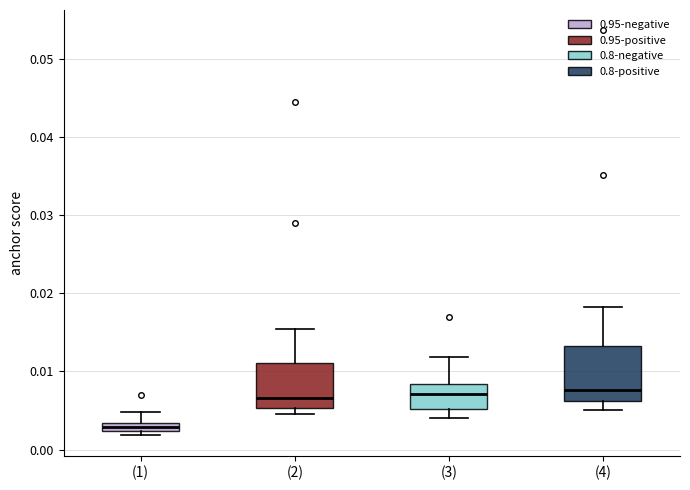

Where does the median line of the box for (2) sit on the y-axis? The values are not printed on the chart, so give them approximately, as read against the axis.

0.007